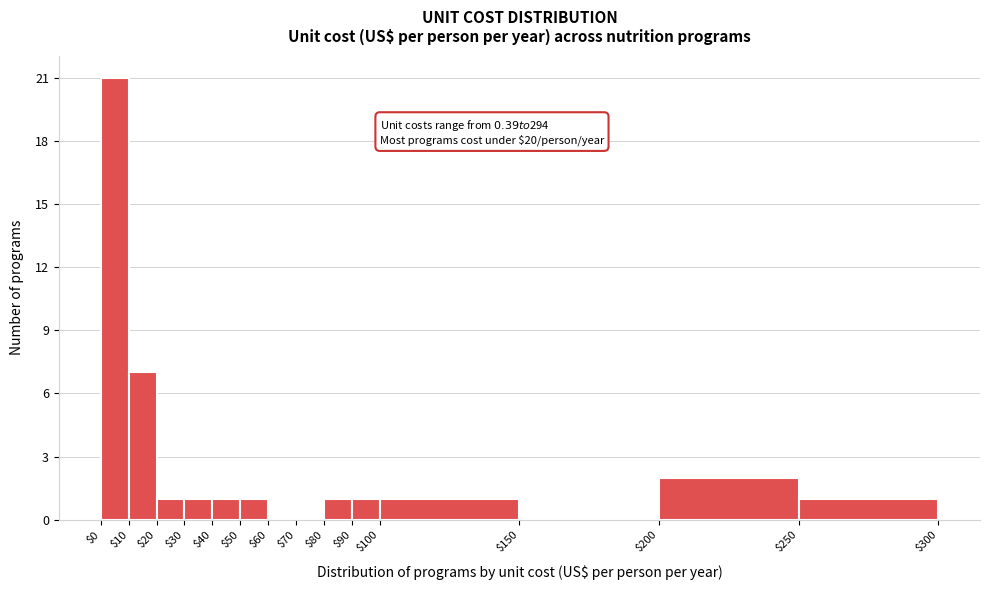

Over which range of the x-axis is the bar tallest?

$0 to $10